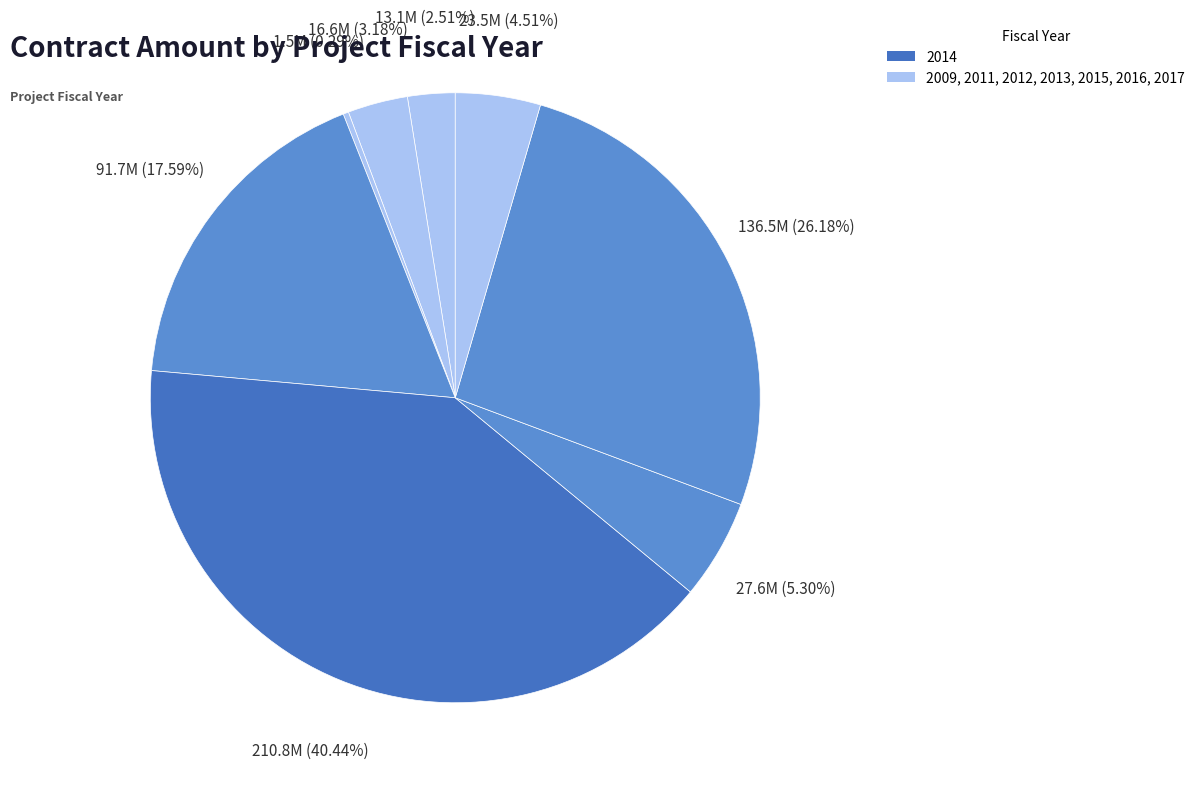

How many slices are in this pie chart?

8